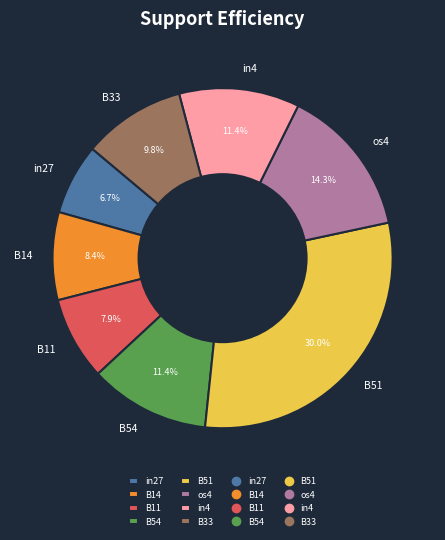

Is B11 the majority of the pie?

No